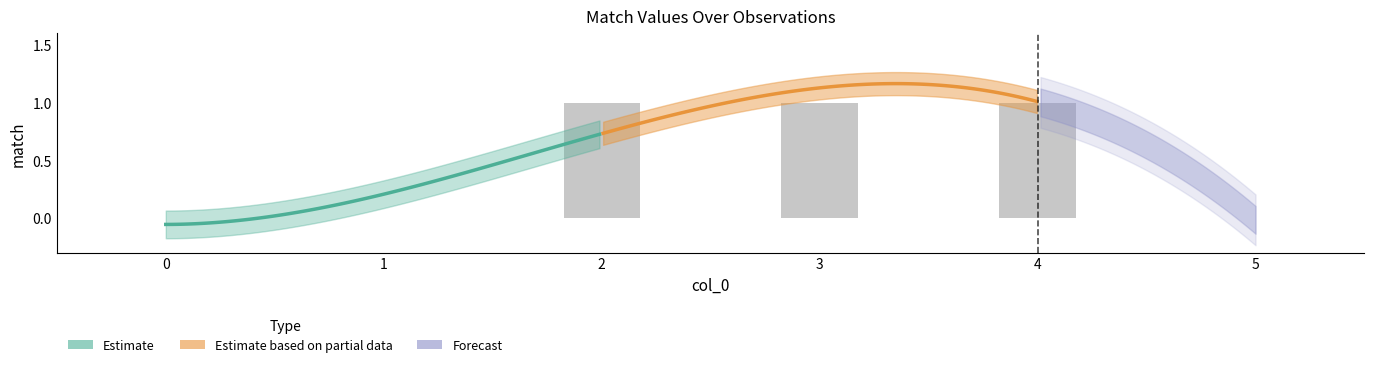

What is the sum of the values at 3 and 4?

2